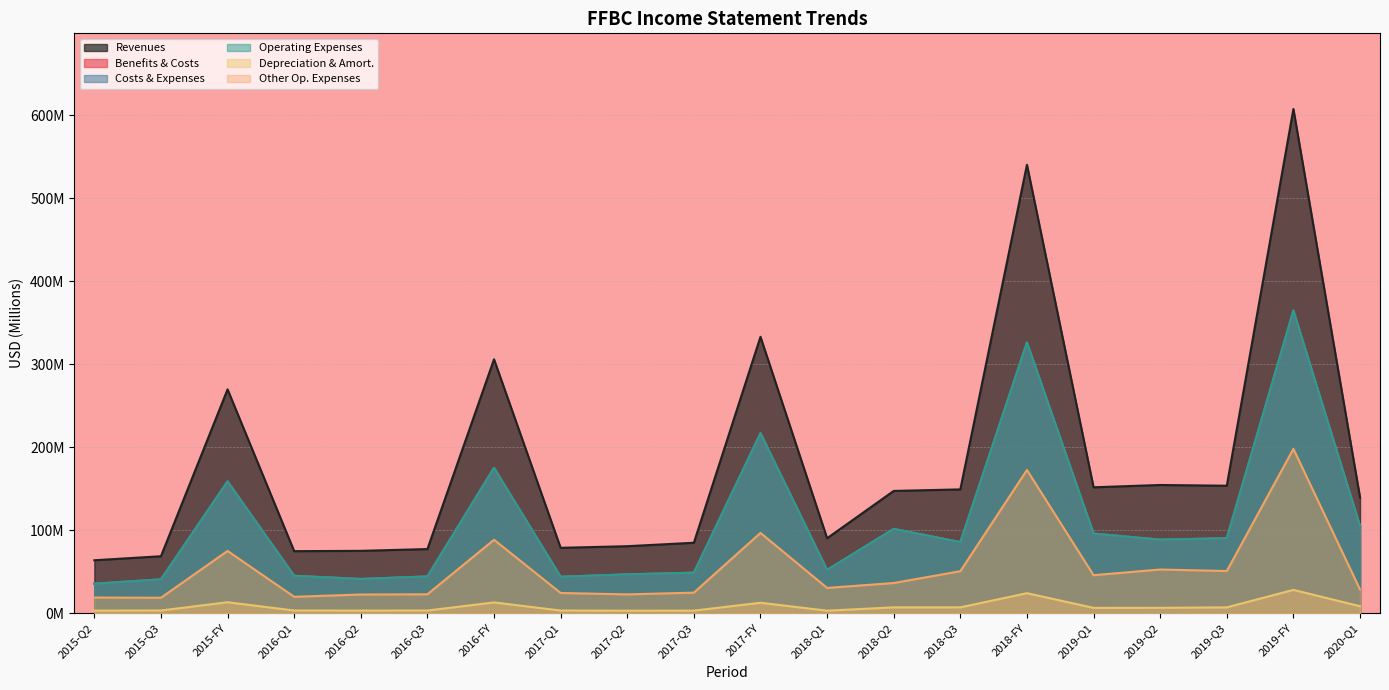

Where is the first local minimum for Operating Expenses?

2016-Q2